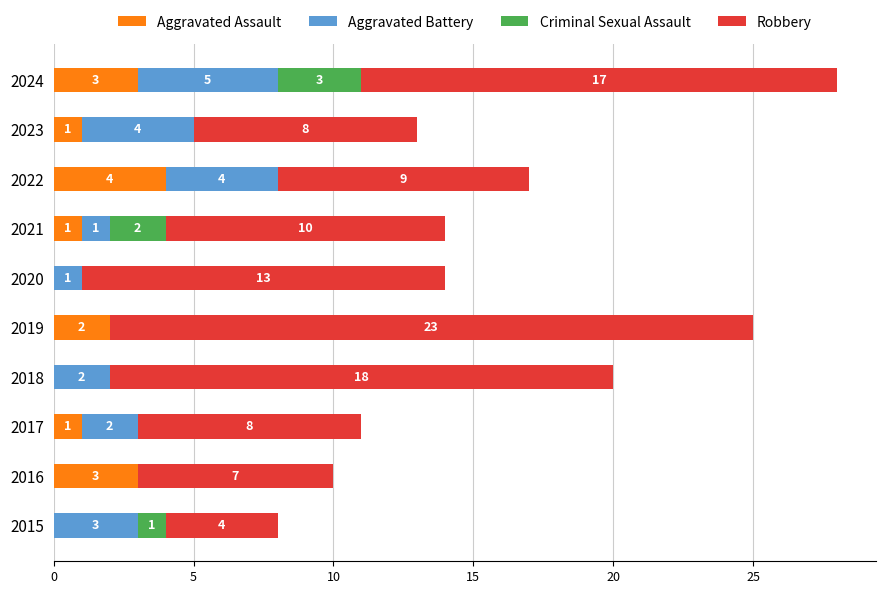

At which label does Aggravated Assault reach its peak?

2022